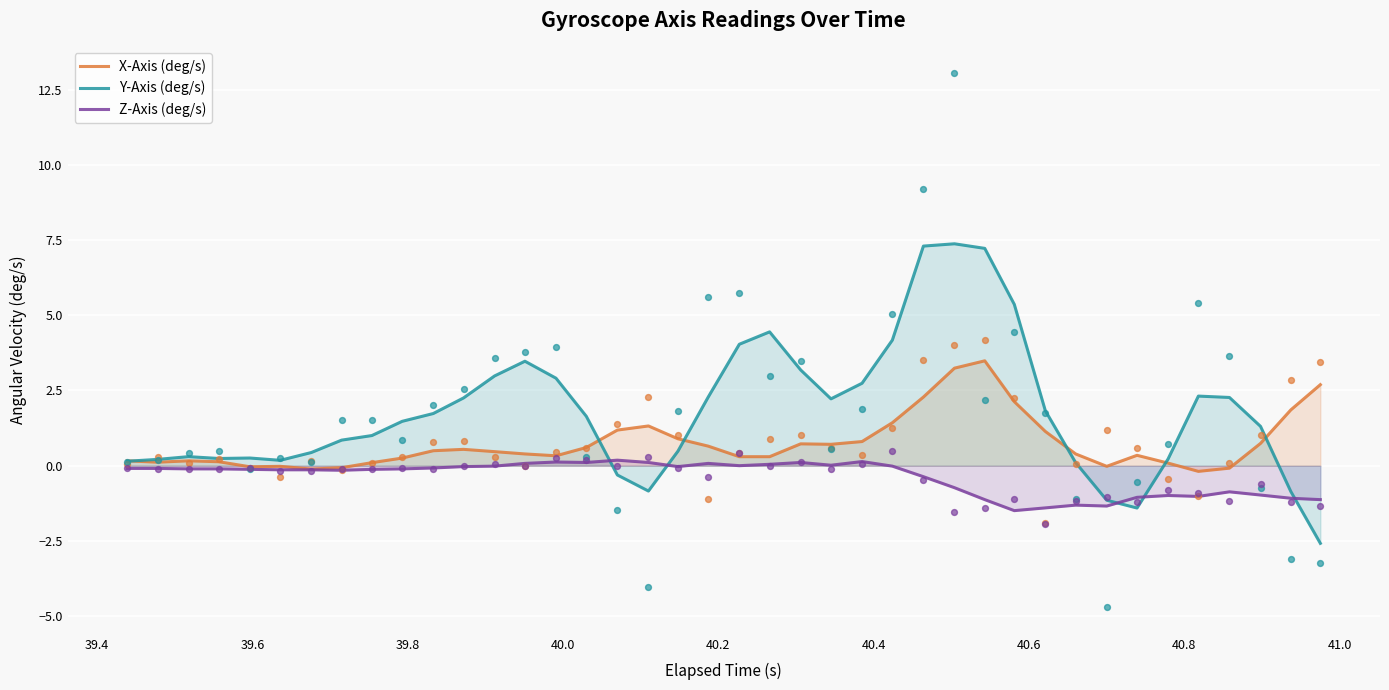

What is the lowest value of the Z-Axis (deg/s) series?

-1.5